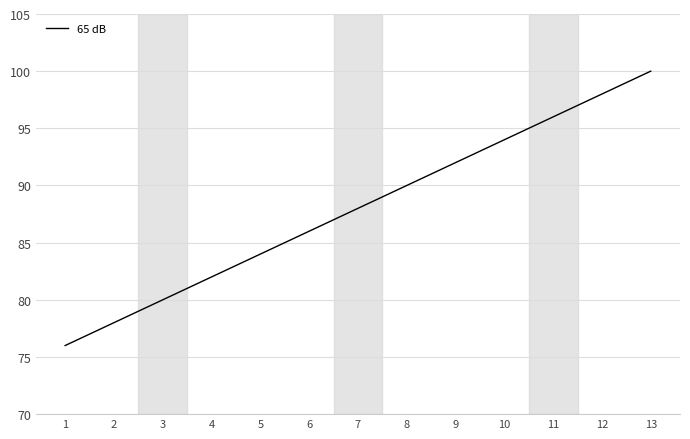

Between 8 and 7, which is larger?

8